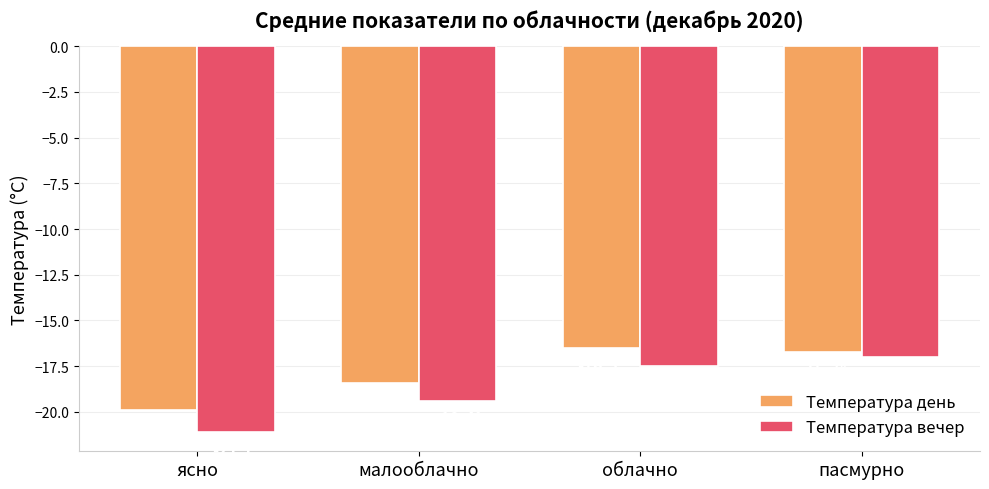

Reading left to right, extract all data points from this chart.

Температура день: ясно=-19.9	малооблачно=-18.4	облачно=-16.5	пасмурно=-16.7
Температура вечер: ясно=-21.1	малооблачно=-19.4	облачно=-17.5	пасмурно=-17.0